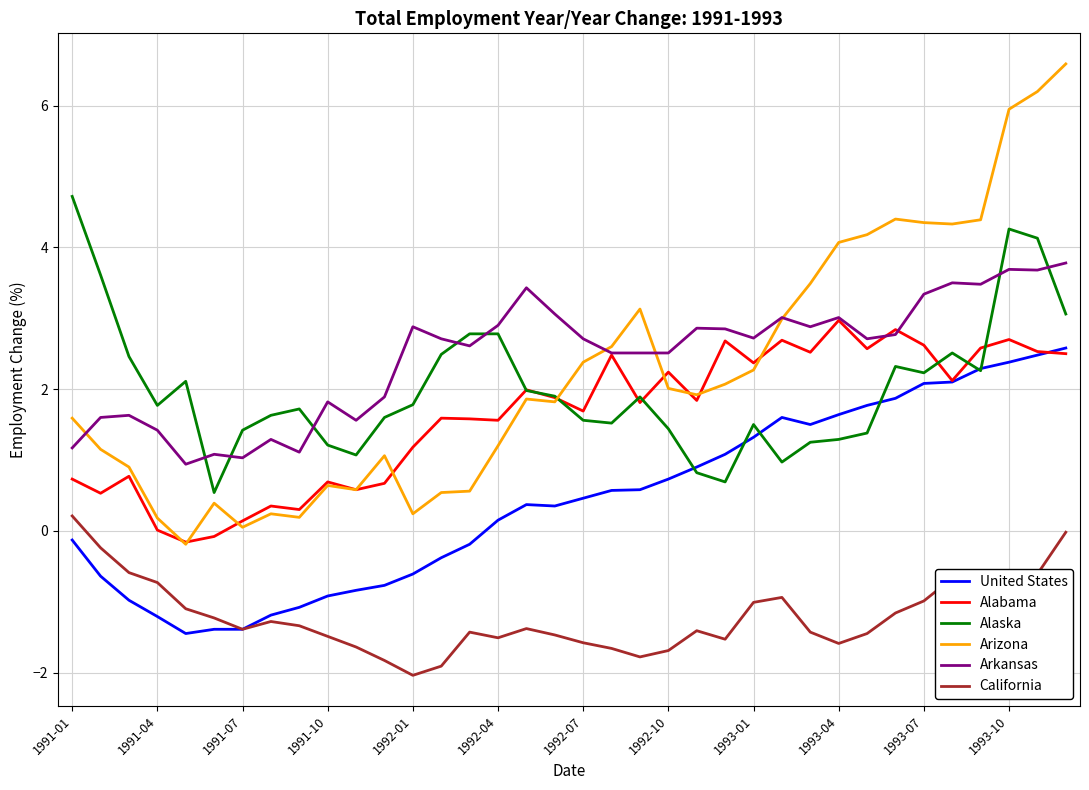

What is the sum of all California values?

-43.1